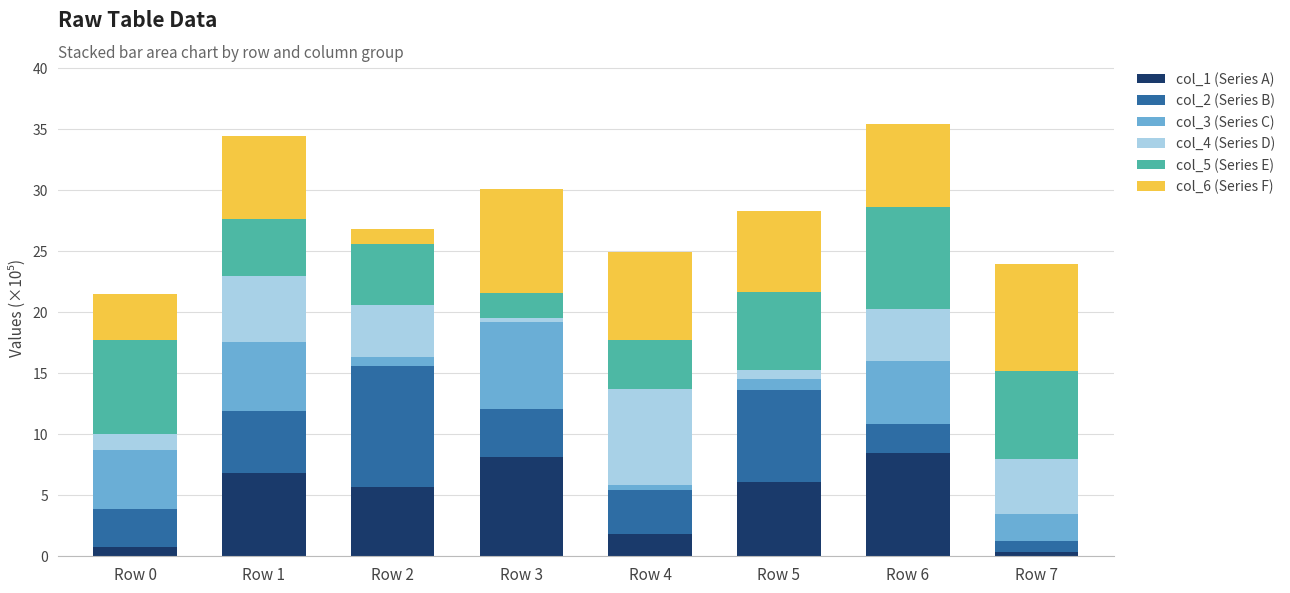

How many bars are there in total?

8